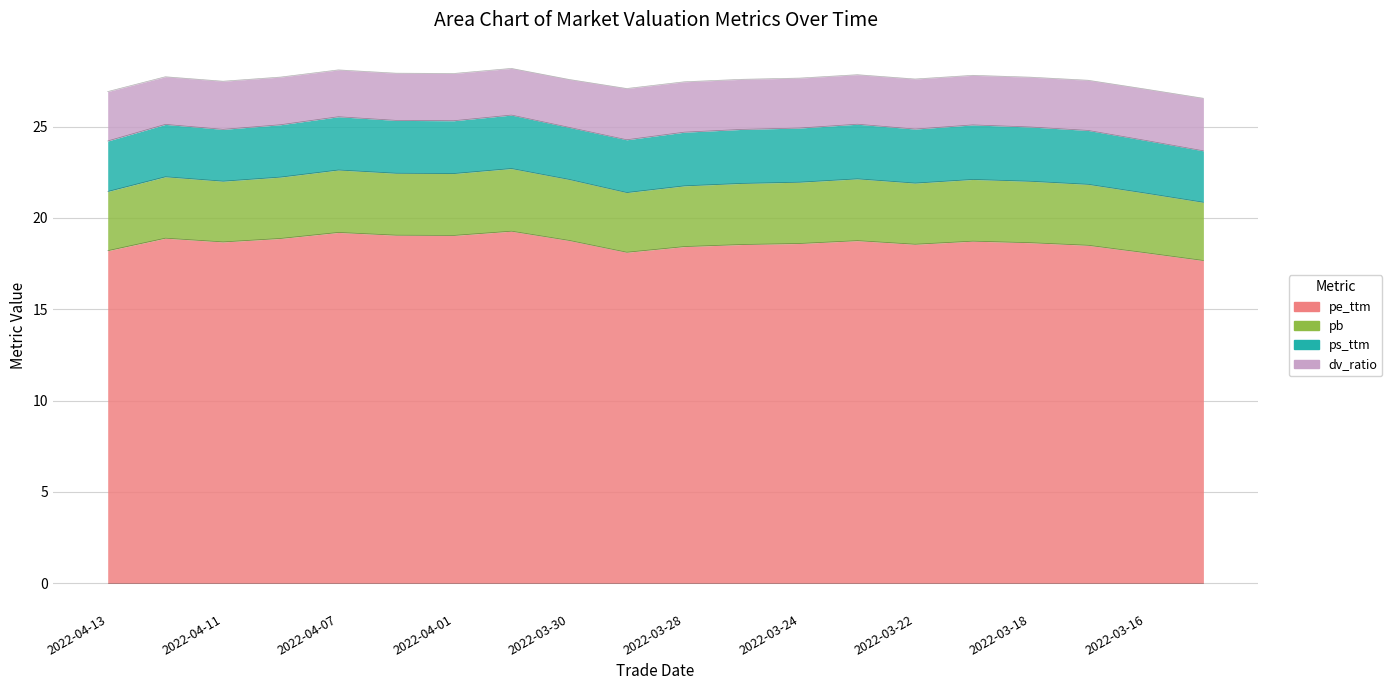

How many data points in pe_ttm are less than 18?

1